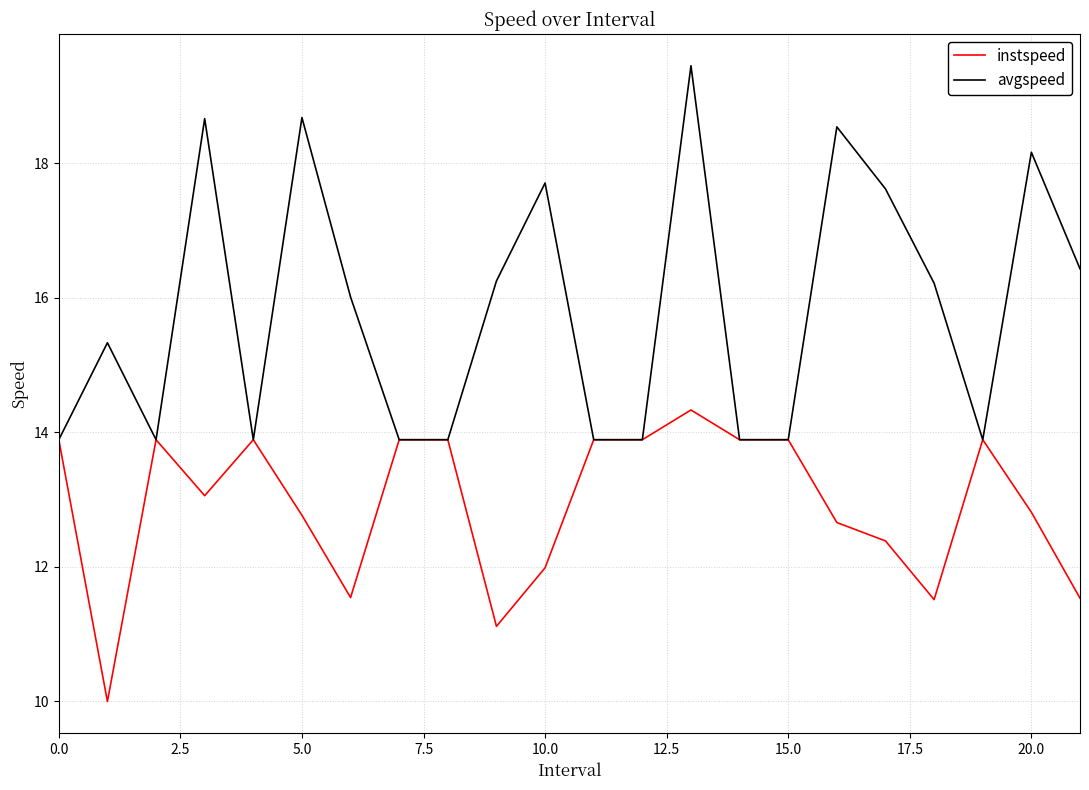

List the series in order of their overall mean, highest first.

avgspeed, instspeed